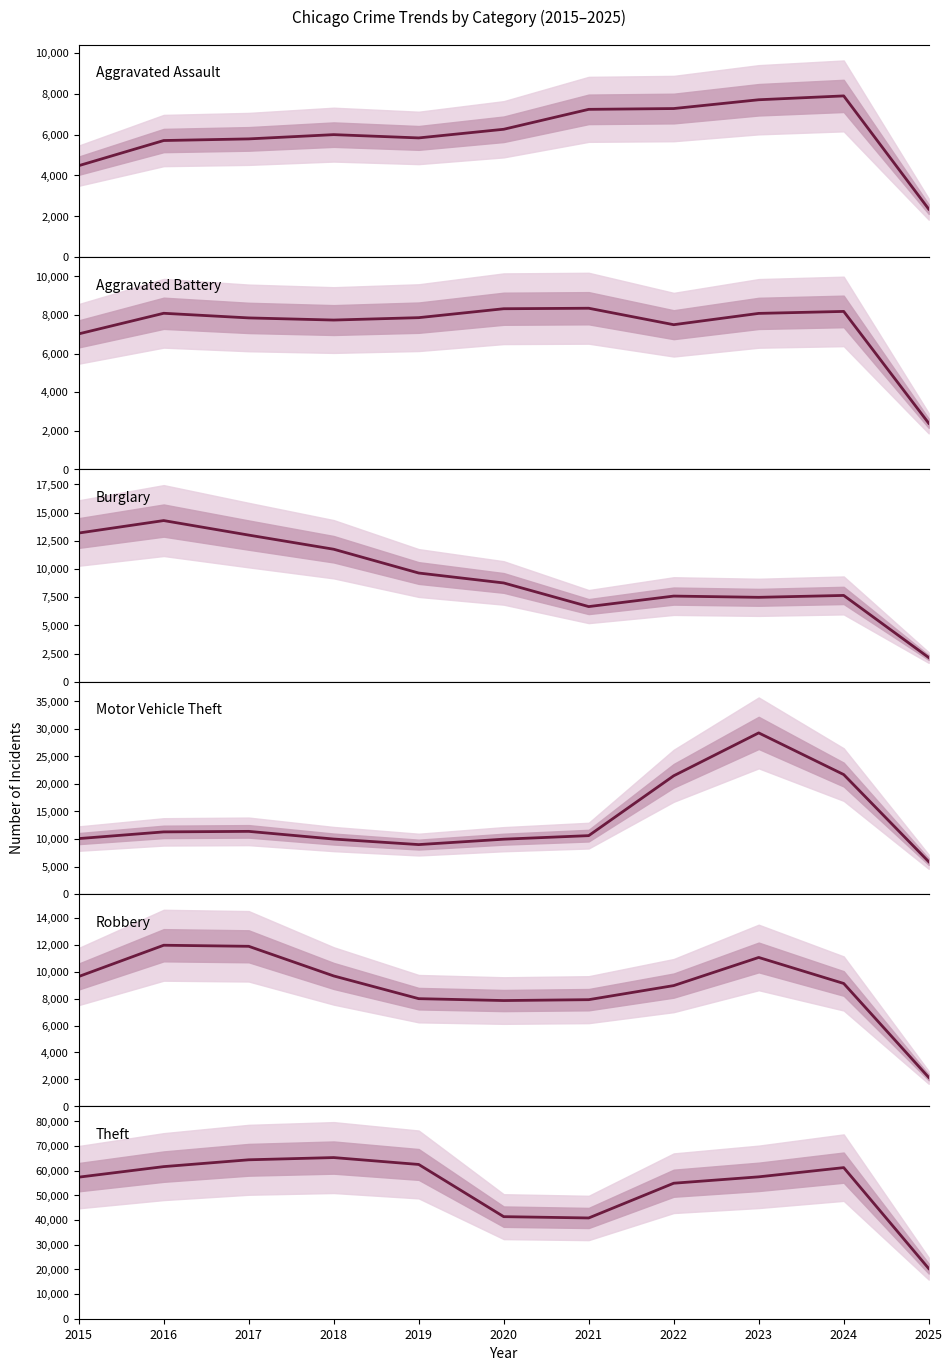

Which series has the largest total across all categories?

Theft